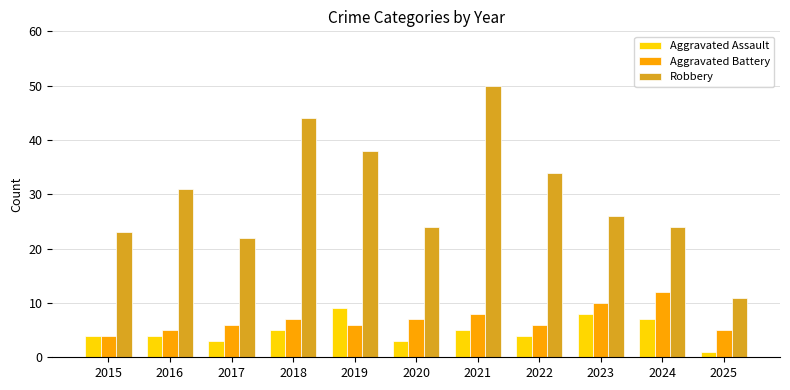

Rank the series at 2024 from lowest to highest value.

Aggravated Assault, Aggravated Battery, Robbery